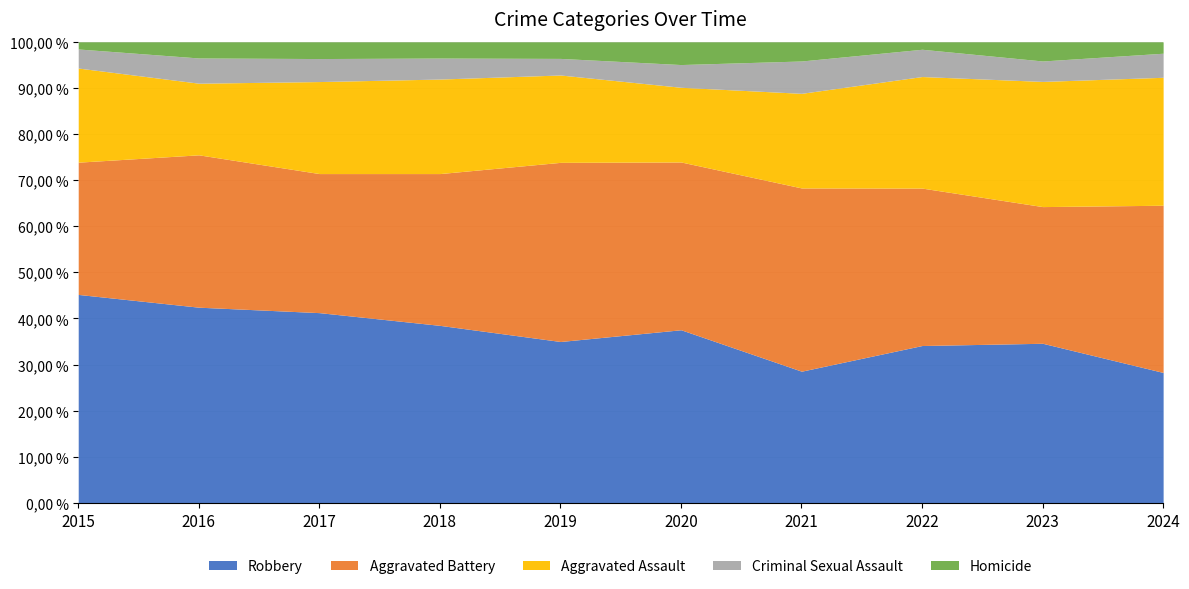

Does the chart have visible grid lines?

Yes